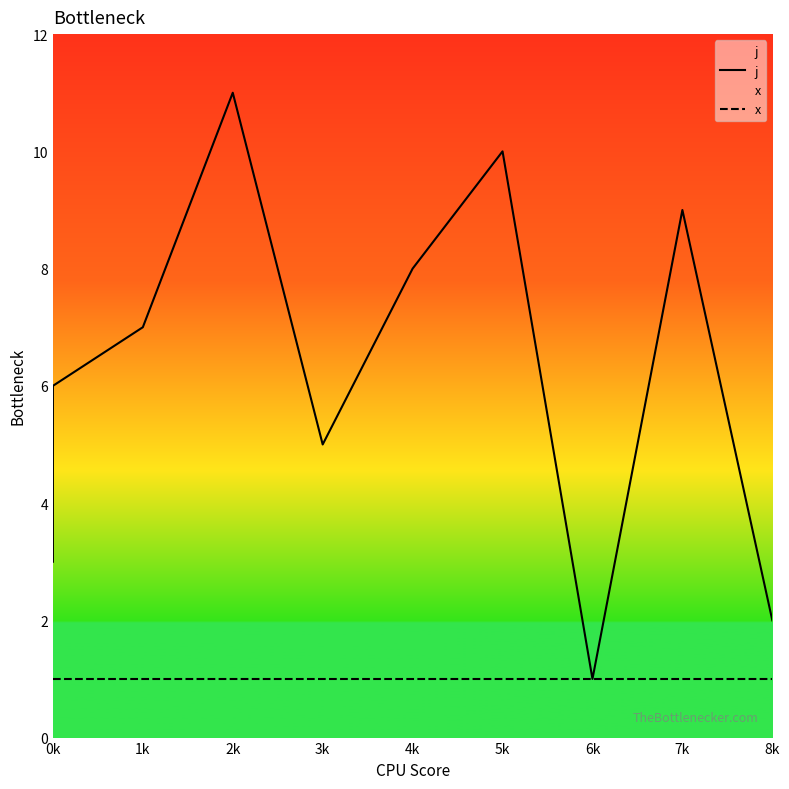

The value of x at 1k is 1. True or false?

True